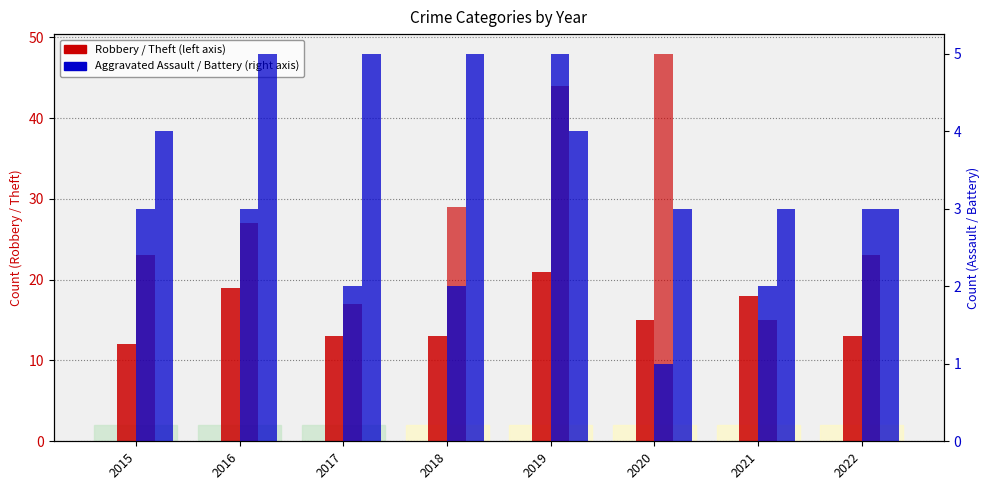

At how many categories does at least one series exceed 16?

8